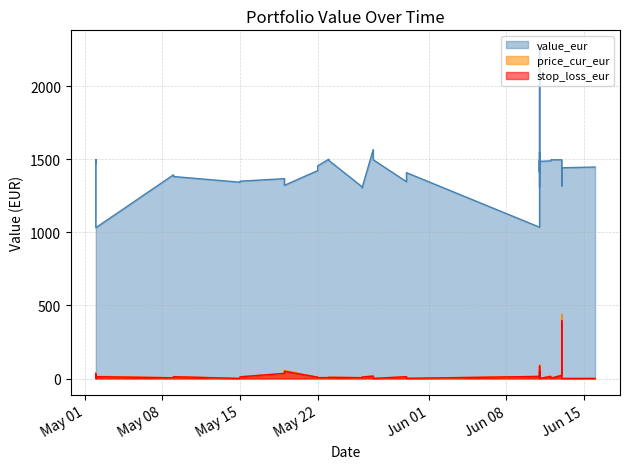

True or false: price_cur_eur and value_eur intersect in this chart.

False